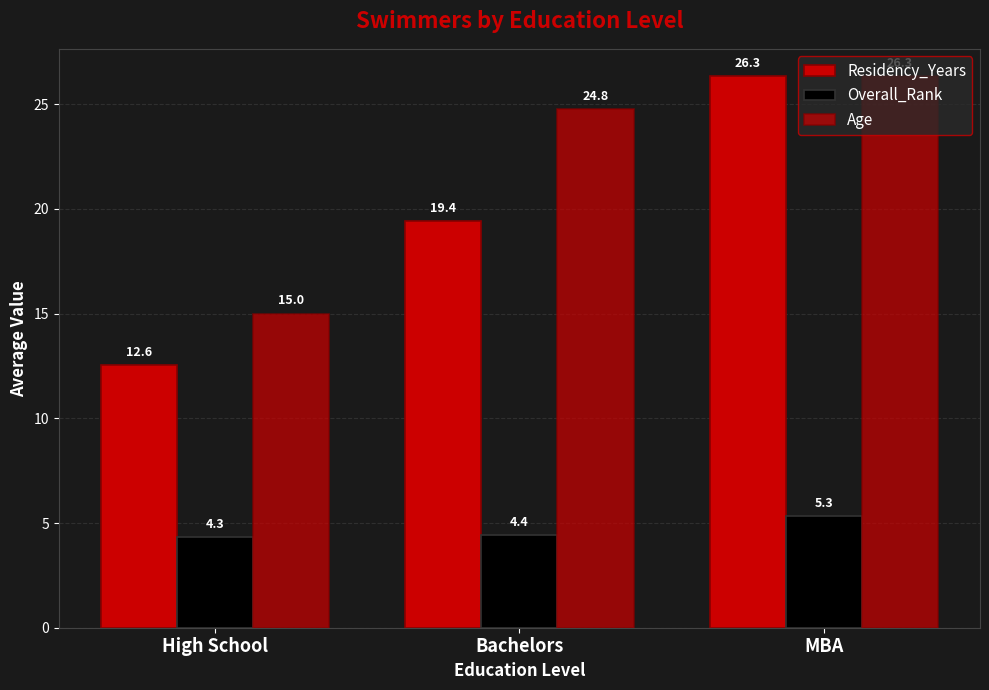

What position from the left is Bachelors?

2